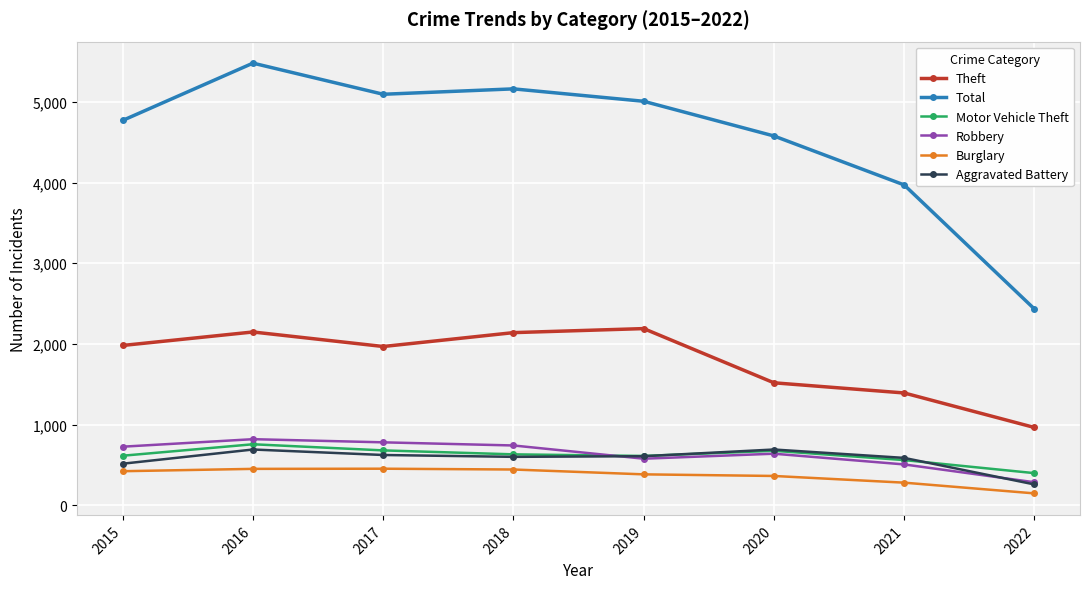

What are all the series names shown in the legend?

Theft, Total, Motor Vehicle Theft, Robbery, Burglary, Aggravated Battery